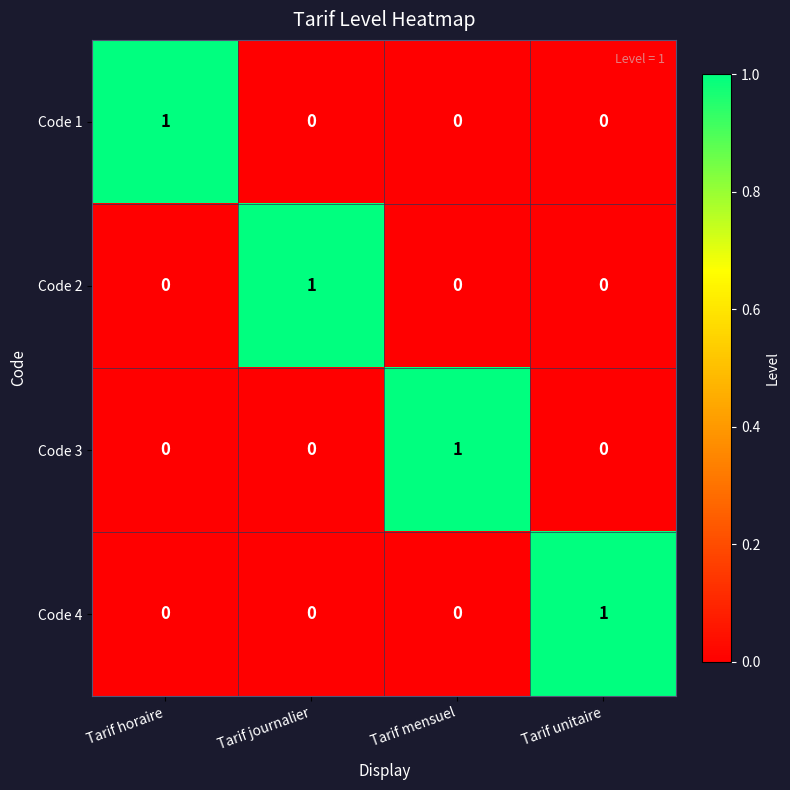

The value of Code 4 at Tarif horaire is 0. True or false?

True